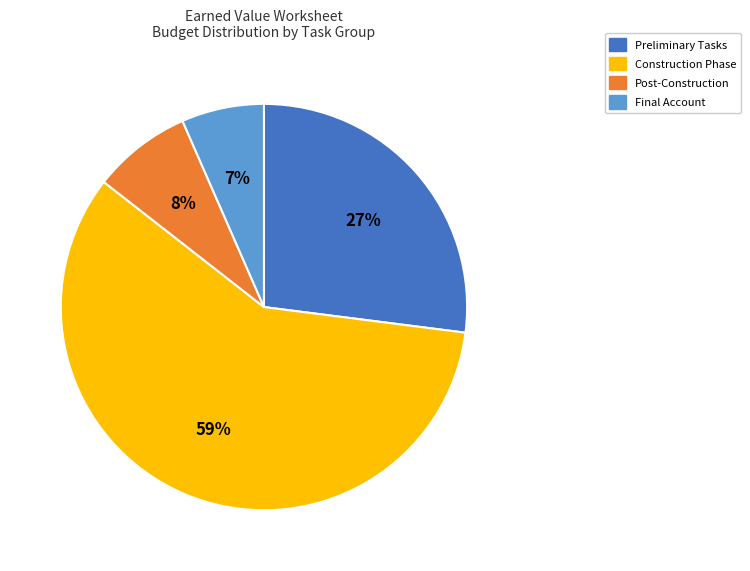

Which category has the smallest portion of the pie?

Final Account